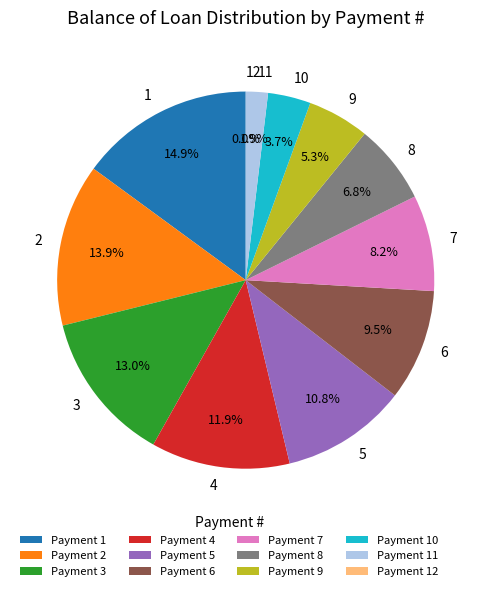

To the nearest percent, what percentage of the pie is 7?

8%